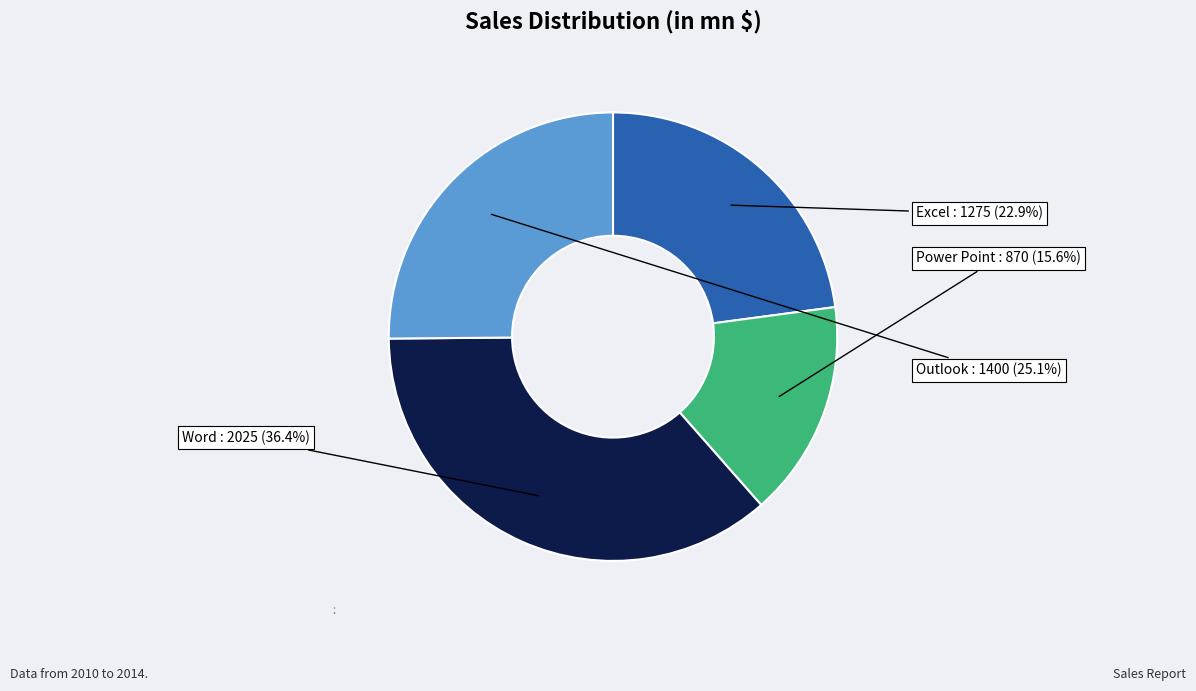

How many segments does this pie chart have?

4